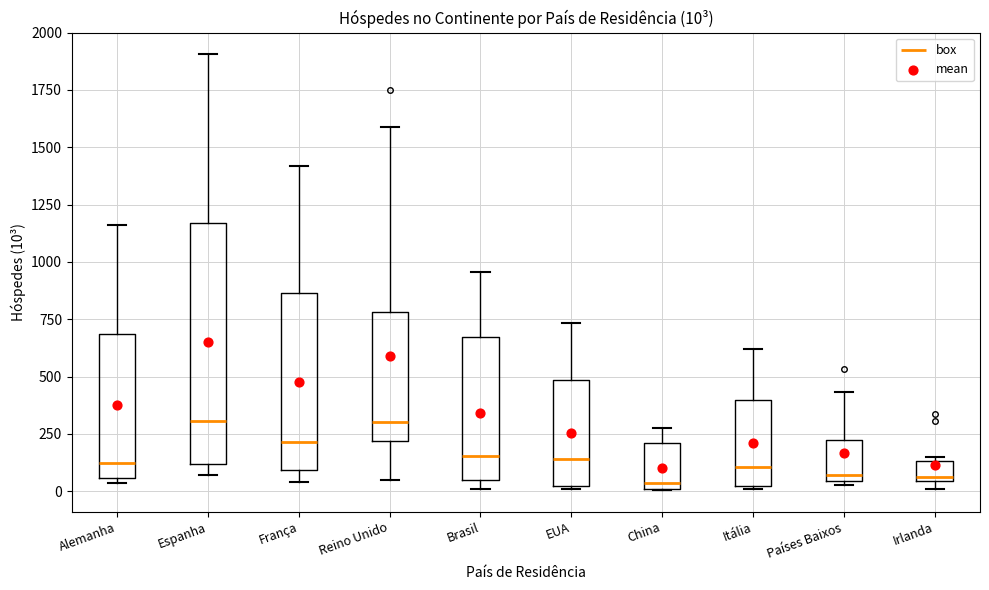

Which box is the tallest, from its lower edge to its upper edge?

Espanha